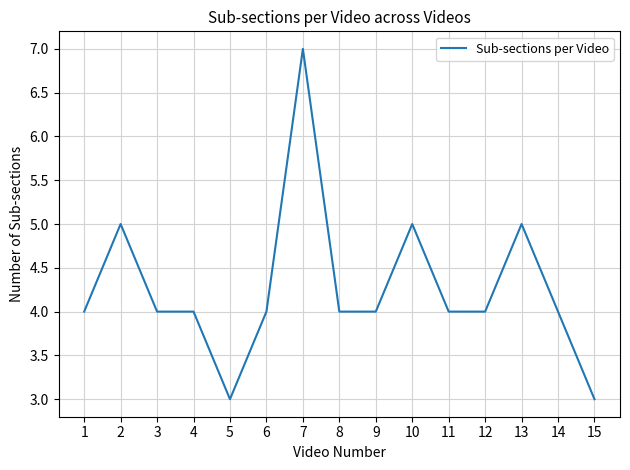

What is the average value?

4